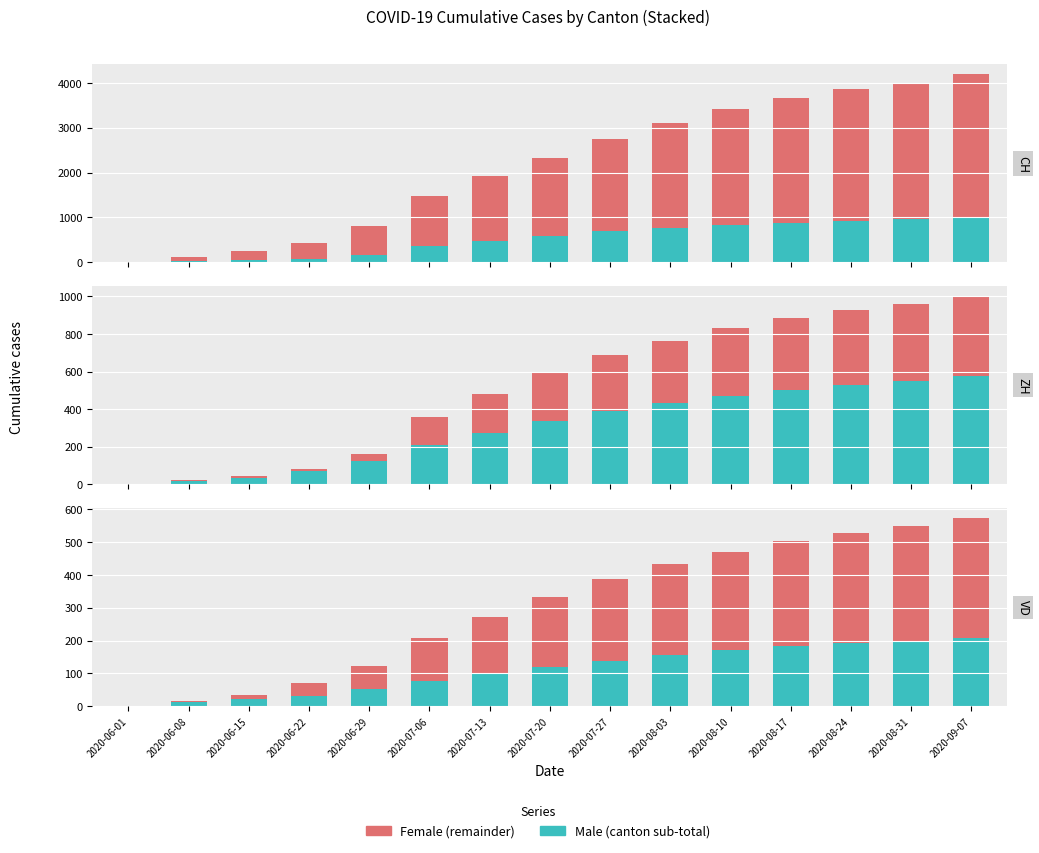

Which category has the lowest value across all series?

2020-06-01